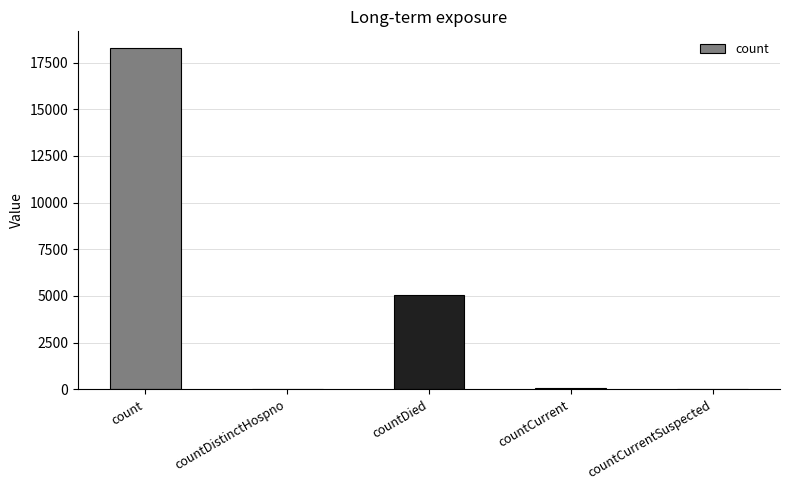

Are the bars horizontal?

No